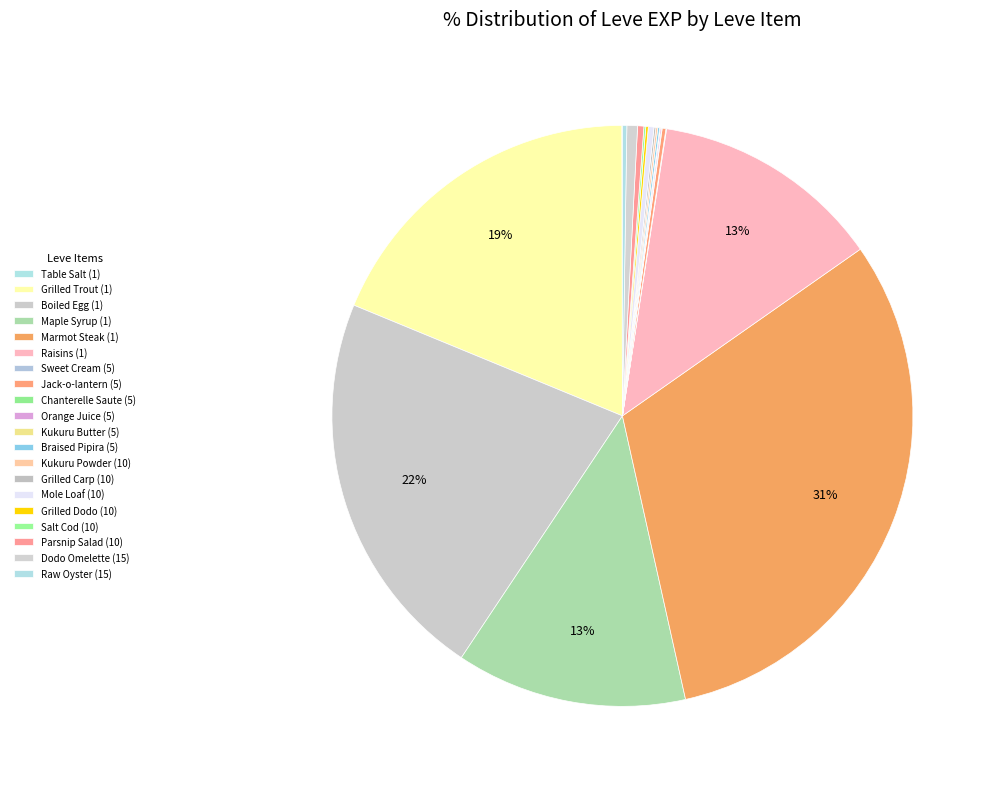

What is the smallest slice in the pie chart?

Table Salt (1)